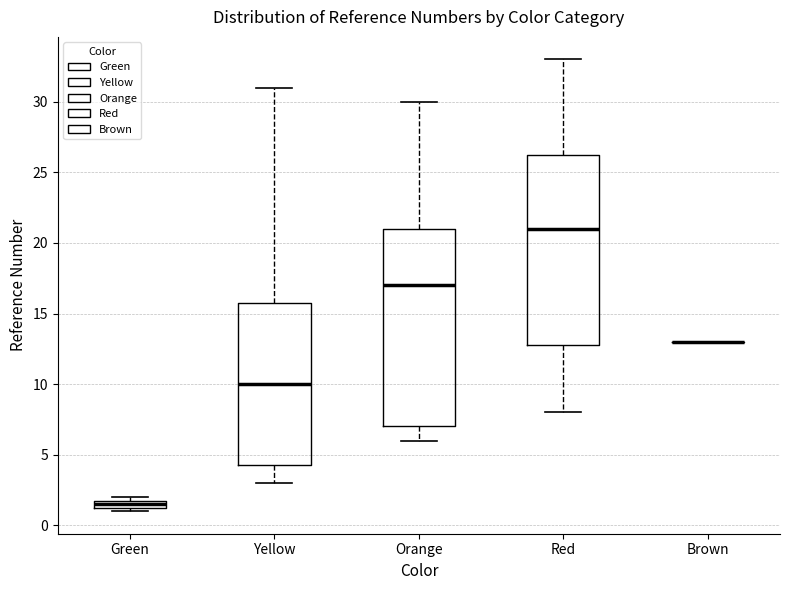

Where does the upper whisker of the box for Orange end on the y-axis? The values are not printed on the chart, so give them approximately, as read against the axis.

30.0